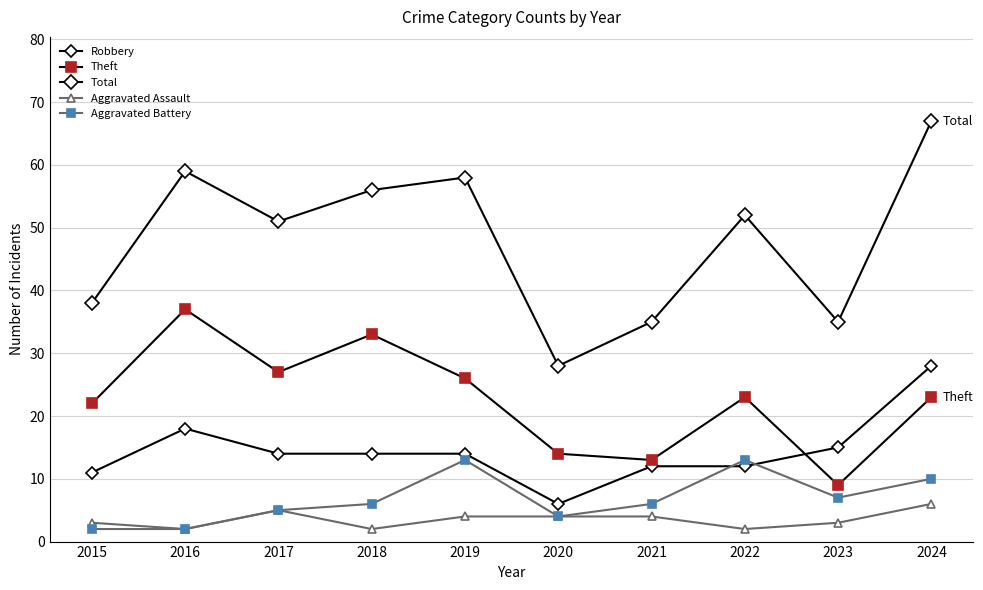

Does the chart have visible grid lines?

Yes